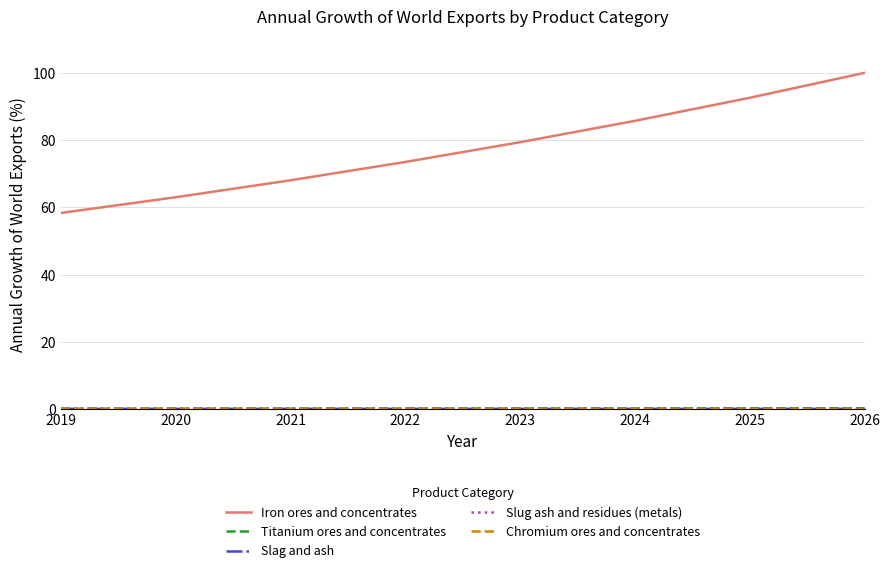

Which label corresponds to the largest value in the chart?

2026